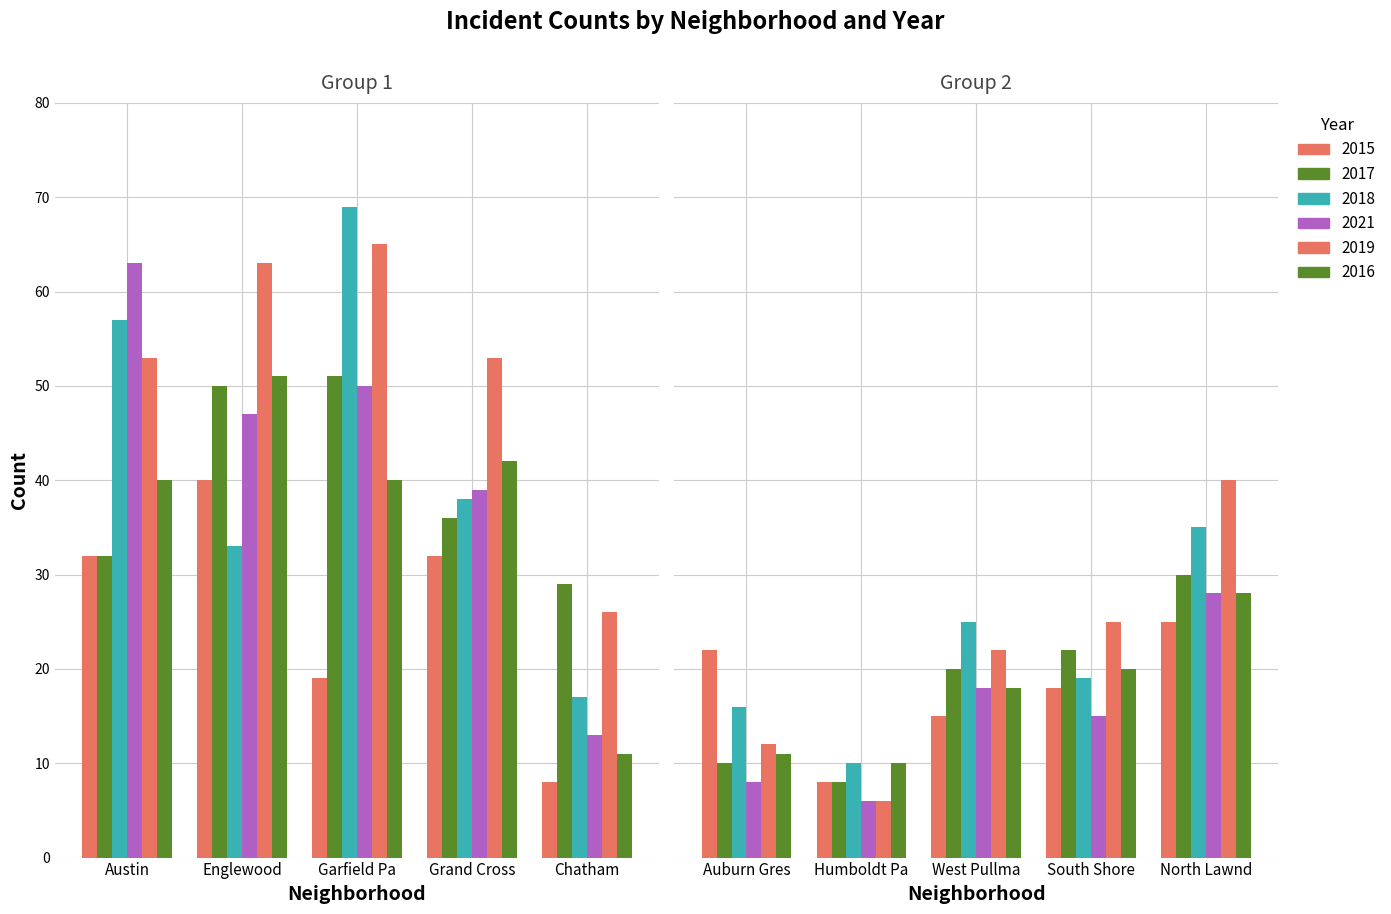

Is it true that 2017 equals 86 at 2?

False